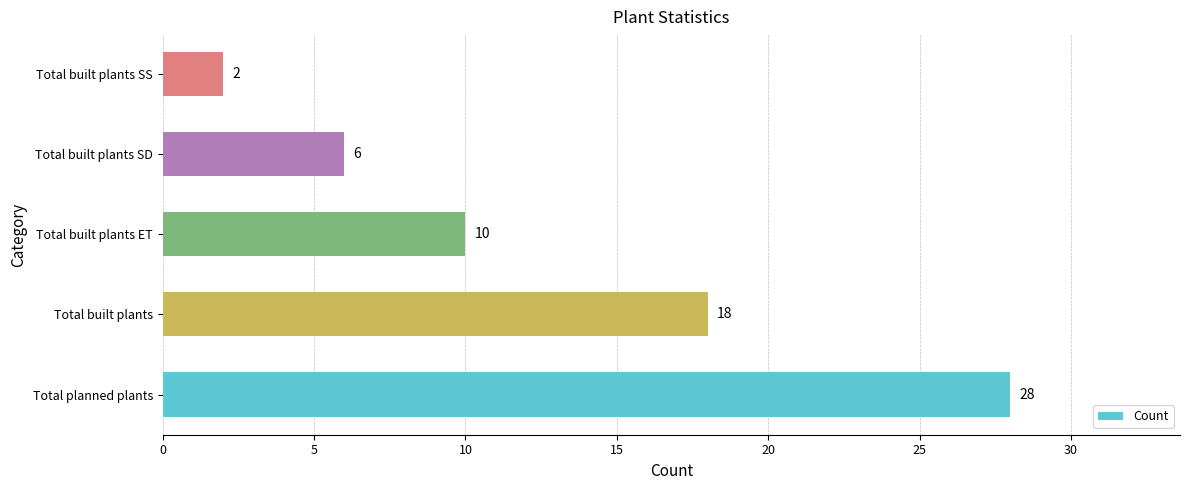

What is the minimum value shown in the chart?

2